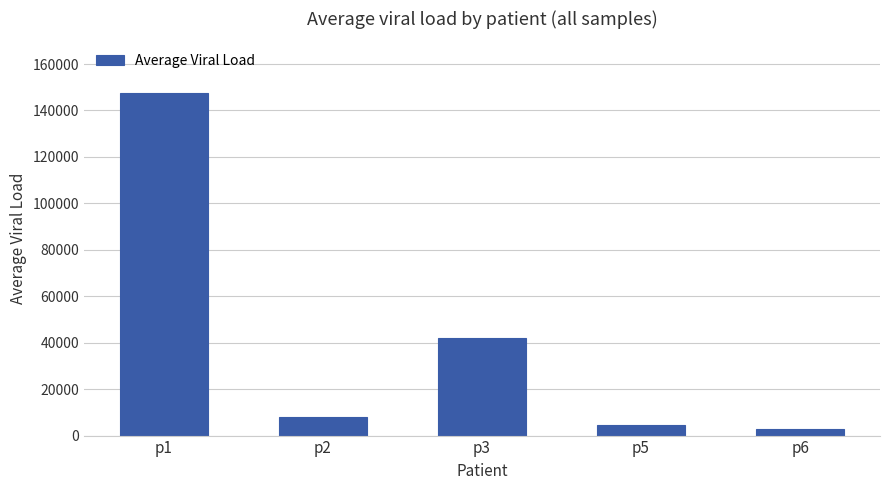

How many series are shown in this chart?

1